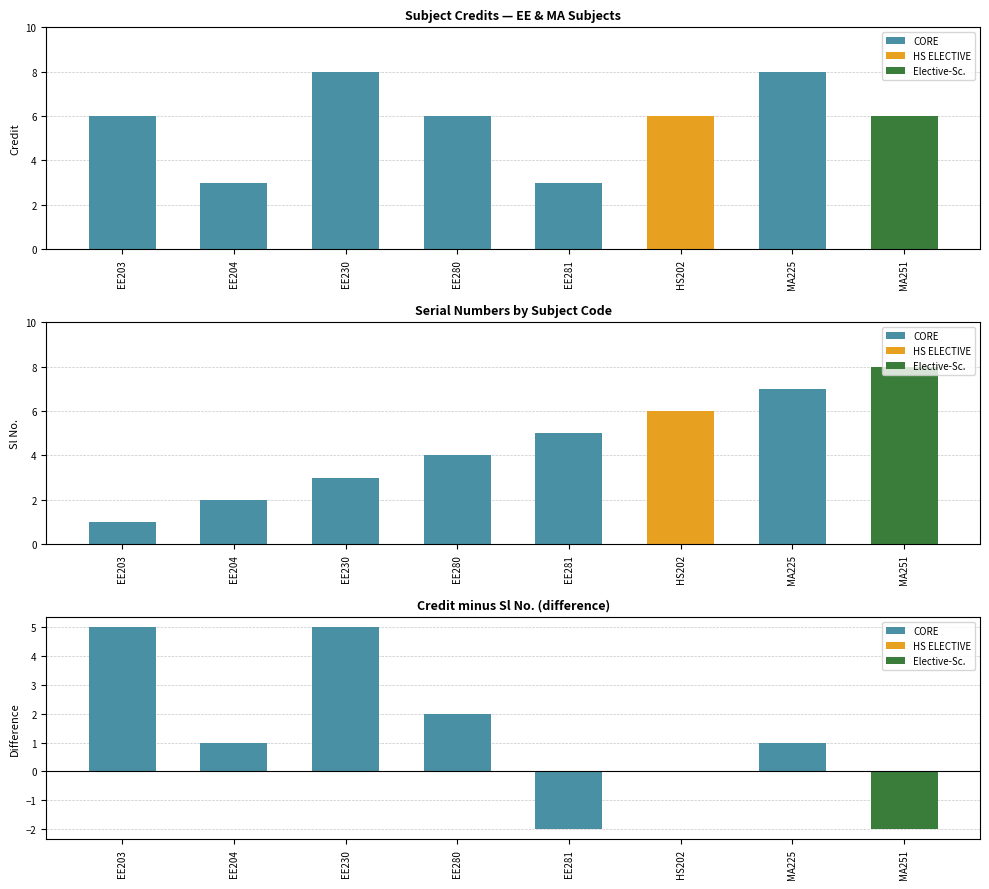

The chart shows a value of -1 at EE281. True or false?

False